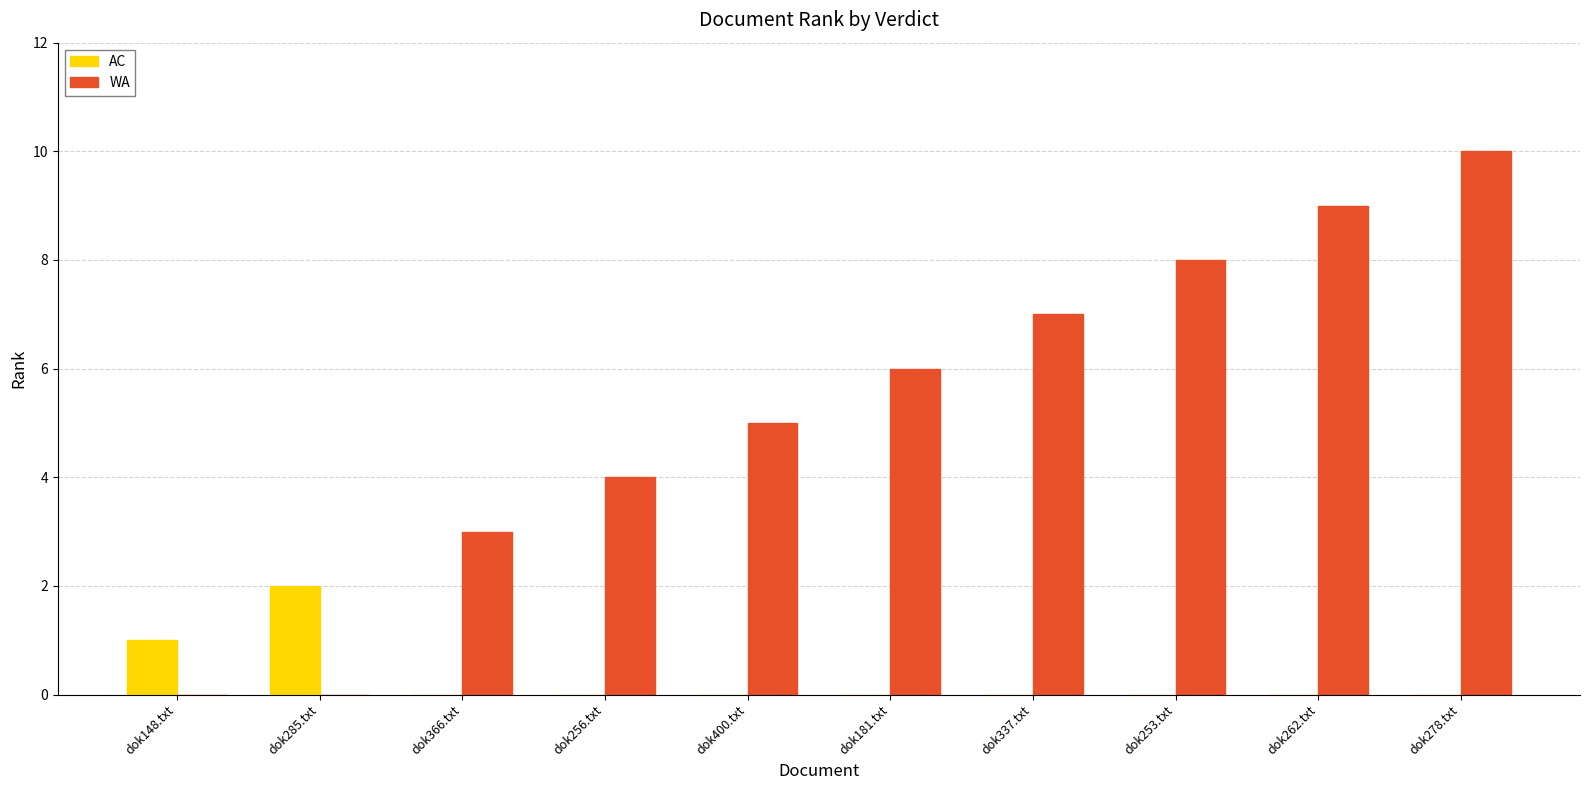

What is the sum of all WA values?

52